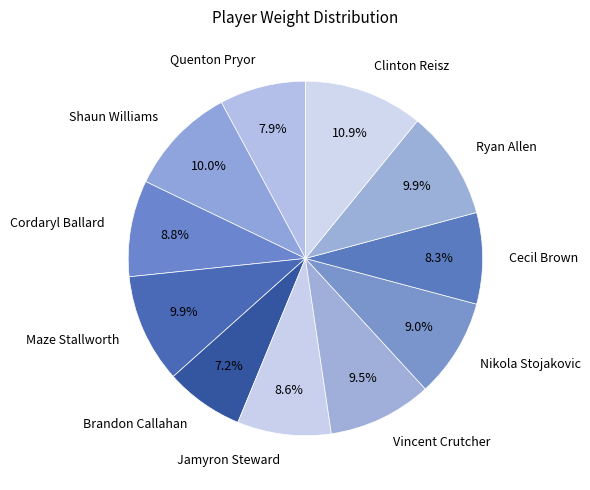

What portion of the pie excludes Nikola Stojakovic?

91.0%